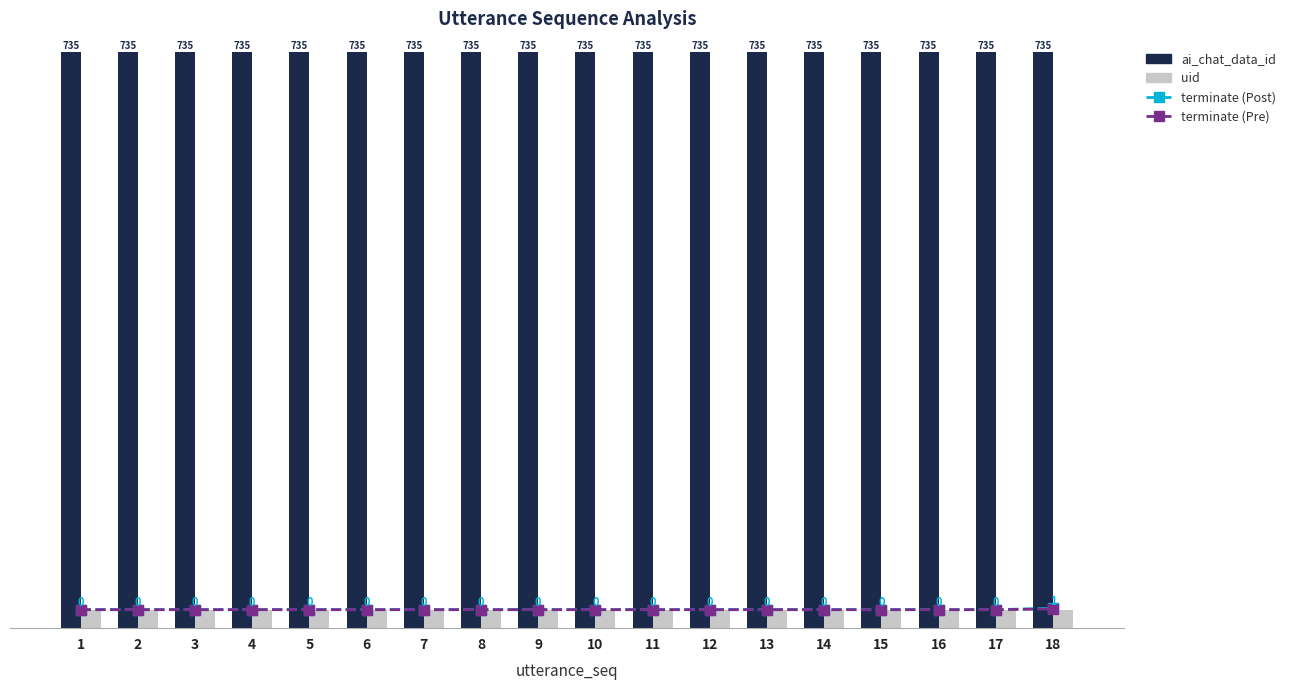

Are the bars grouped side by side (vs. stacked)?

Yes